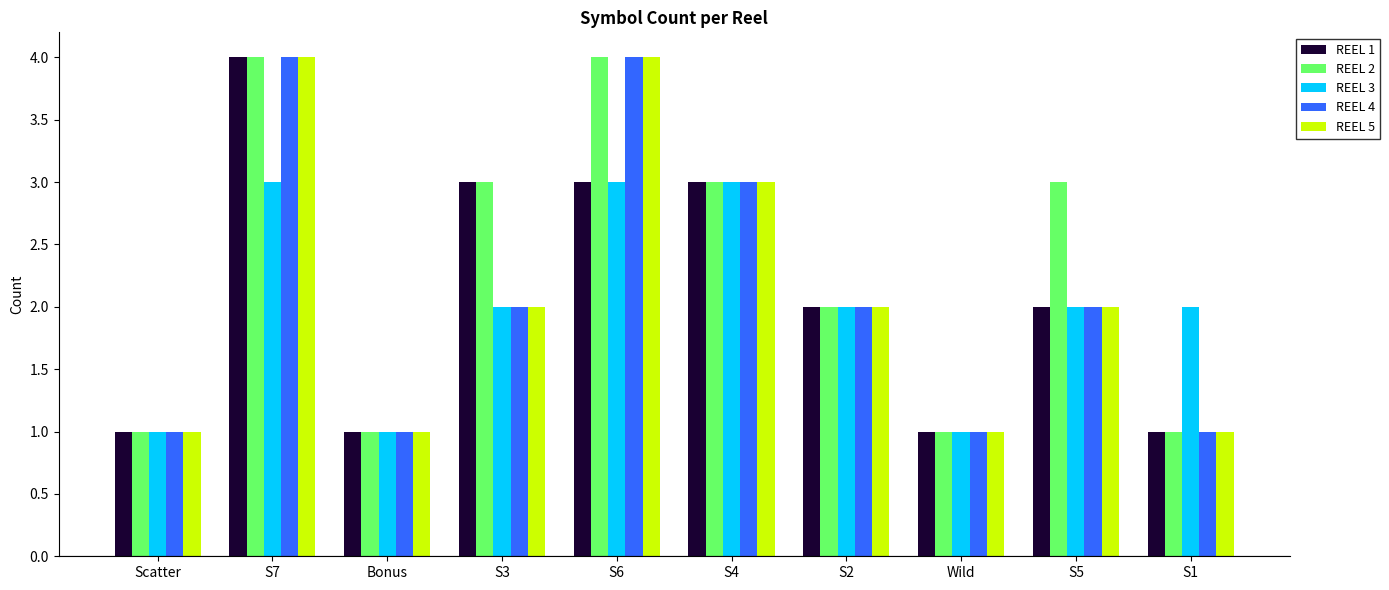

The value of REEL 4 at S3 is 2. True or false?

True